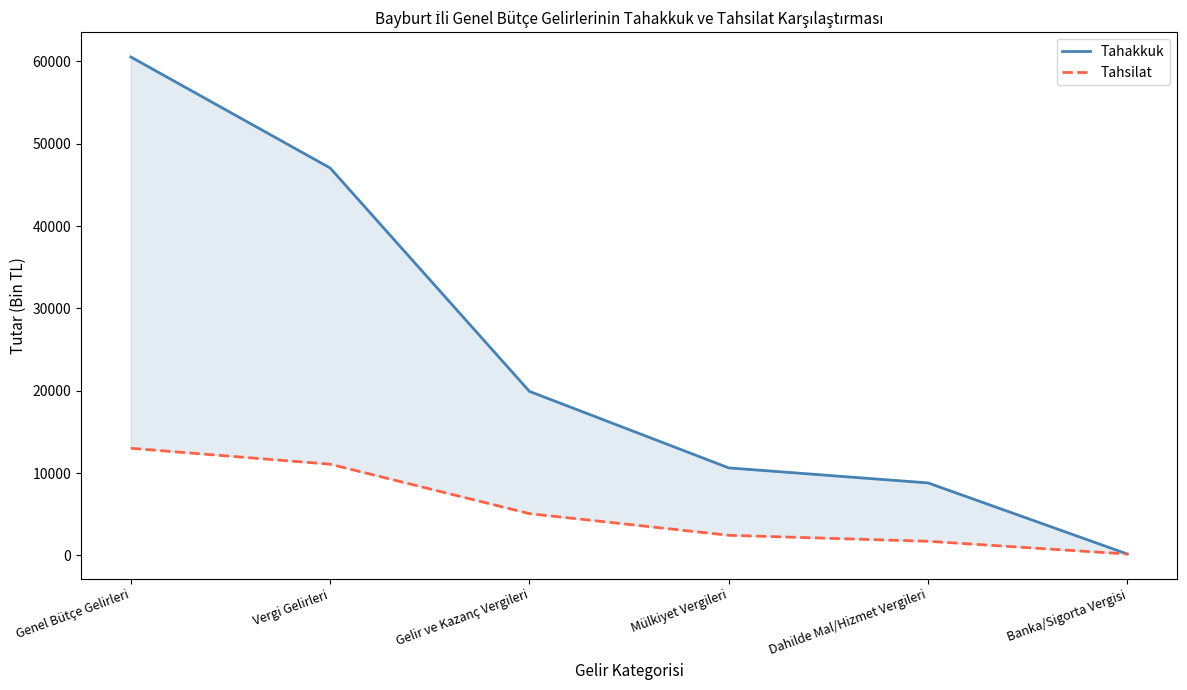

Which category has the lowest value in the Tahsilat series?

Banka/Sigorta Vergisi